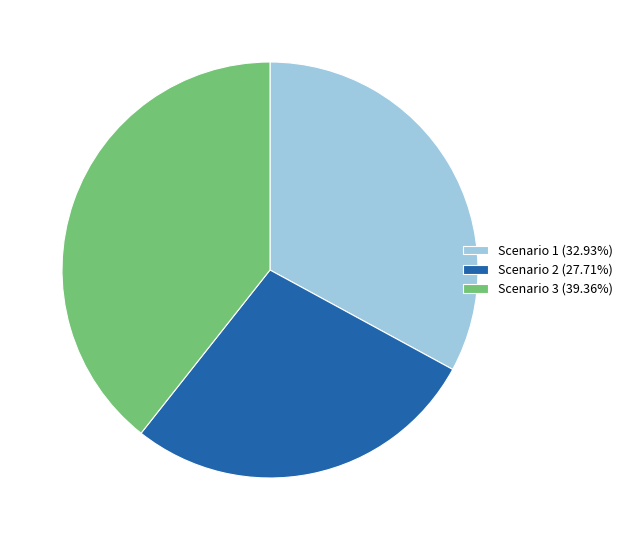

Is it true that Scenario 2 is 44% of the pie?

False